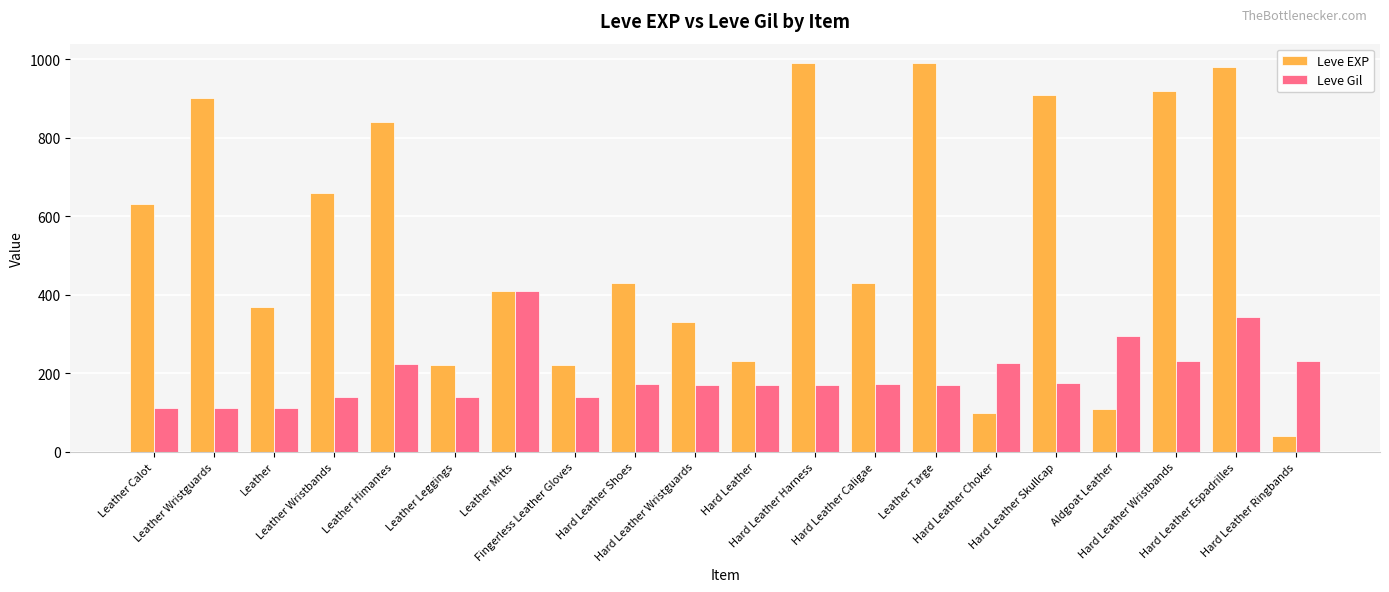

How many values in the Leve EXP series are below 430?

9